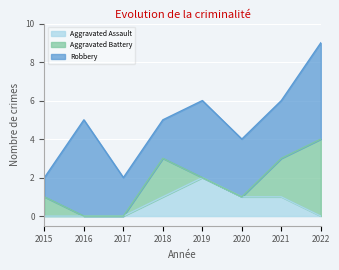

True or false: Aggravated Battery has more than 0 interior local peaks.

True